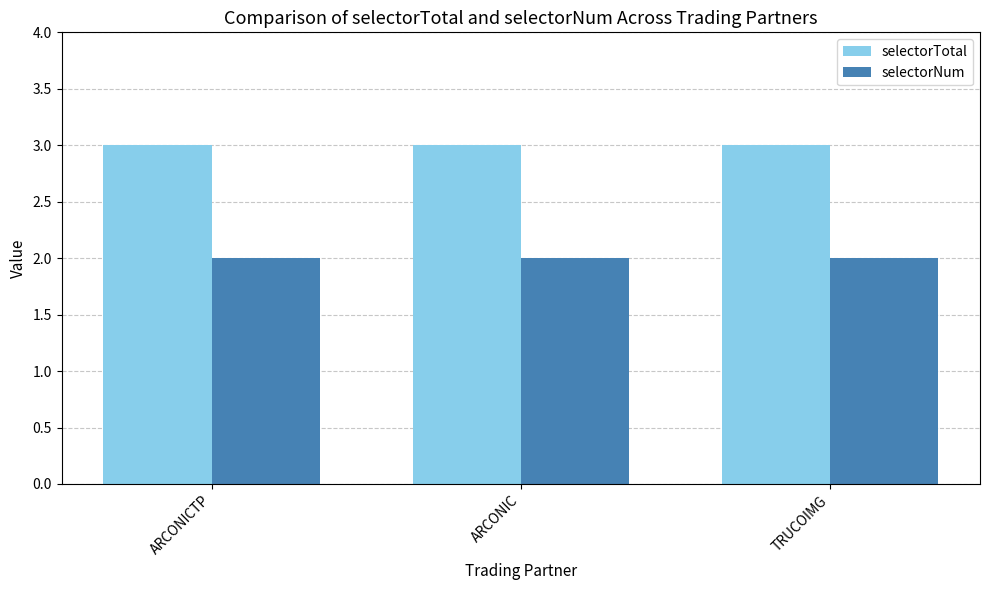

The value of selectorTotal at TRUCOIMG is 4. True or false?

False